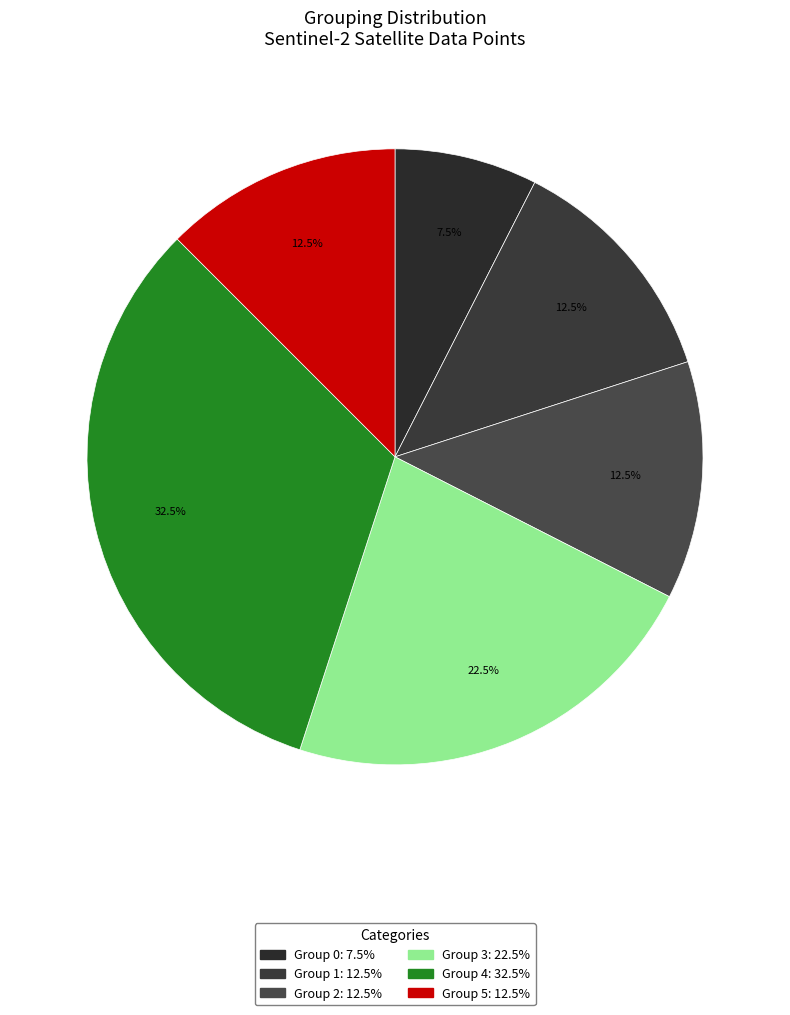

Count the number of slices in the pie.

6